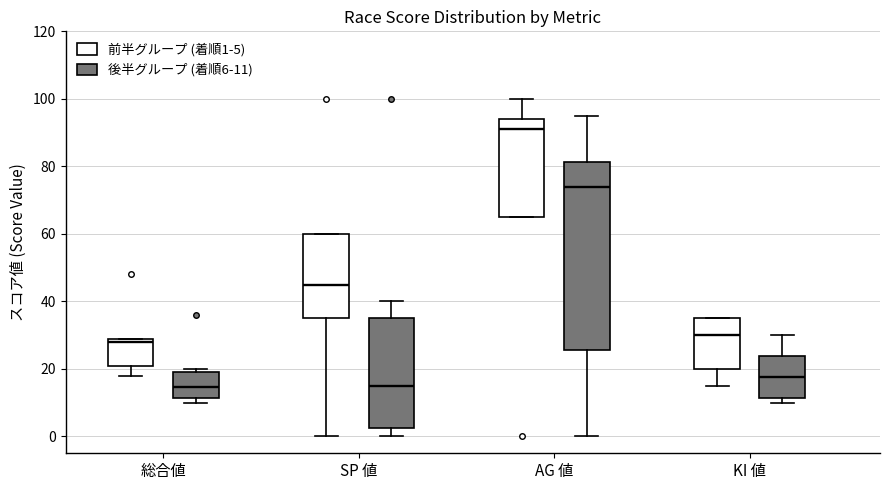

Reading left to right, read every box against the y-axis: the position of its median line, the range the box covers, and the ends of its whiskers. The values are not printed on the chart, so give them approximately, as read against the axis.

総合値 (前半グループ (着順1-5)): median 28, box 22 to 30, whiskers 18 to 30
総合値 (後半グループ (着順6-11)): median 14, box 12 to 20, whiskers 10 to 20 (just above the box's upper edge)
SP 値 (前半グループ (着順1-5)): median 46, box 36 to 60, whiskers 0 to 60
SP 値 (後半グループ (着順6-11)): median 16, box 2 to 36, whiskers 0 to 40
AG 値 (前半グループ (着順1-5)): median 92, box 66 to 94, whiskers 66 to 100
AG 値 (後半グループ (着順6-11)): median 74, box 26 to 82, whiskers 0 to 96
KI 値 (前半グループ (着順1-5)): median 30, box 20 to 36, whiskers 16 to 36
KI 値 (後半グループ (着順6-11)): median 18, box 12 to 24, whiskers 10 to 30